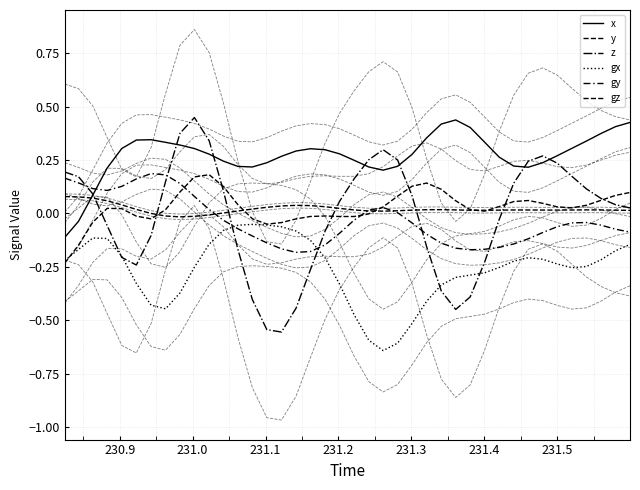

What is the difference between the maximum and second lowest values in the x series?

0.5